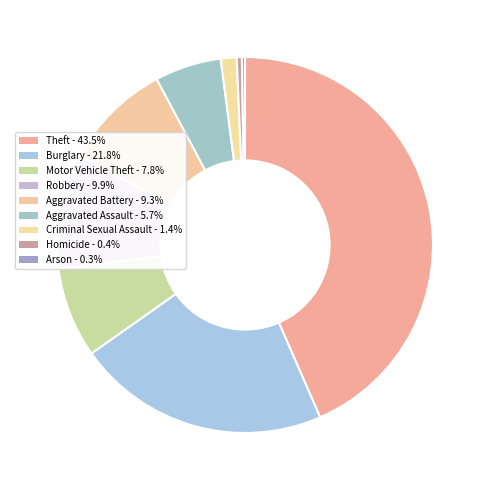

To the nearest percent, what is the difference between the Theft and Arson slice percentages?

43%